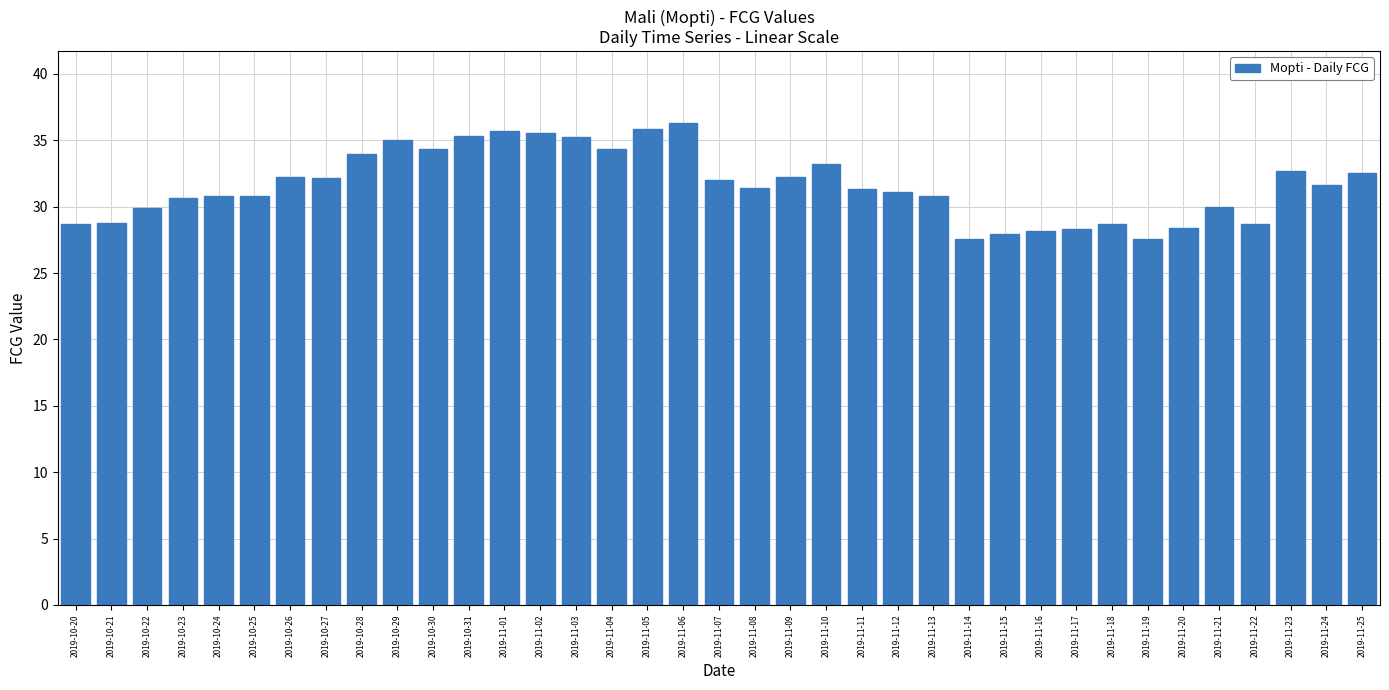

Is it true that the value at 2019-11-20 is 50.2?

False